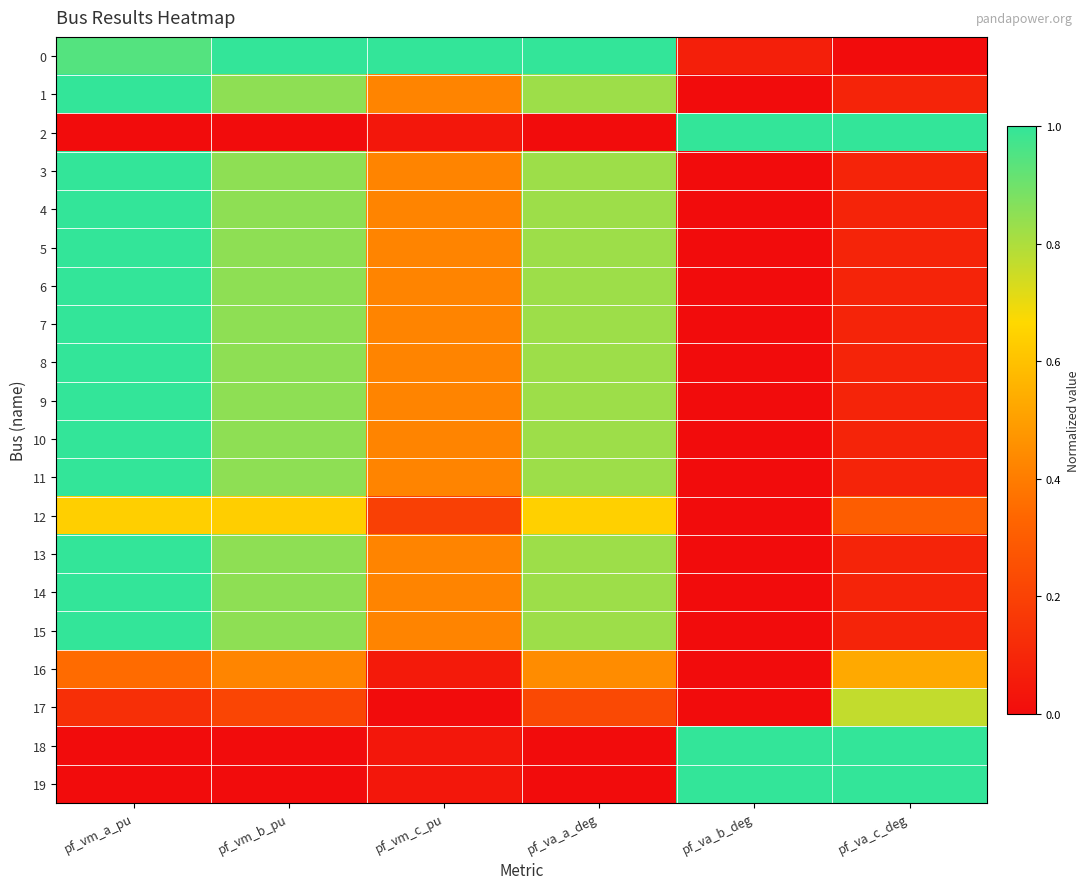

What is the spread (max minus min) of values at pf_va_a_deg?

1.0